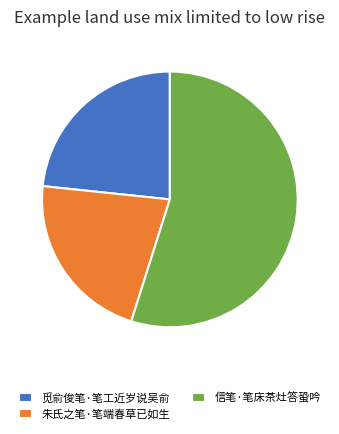

What is the smallest slice in the pie chart?

朱氏之笔·笔端春草已如生